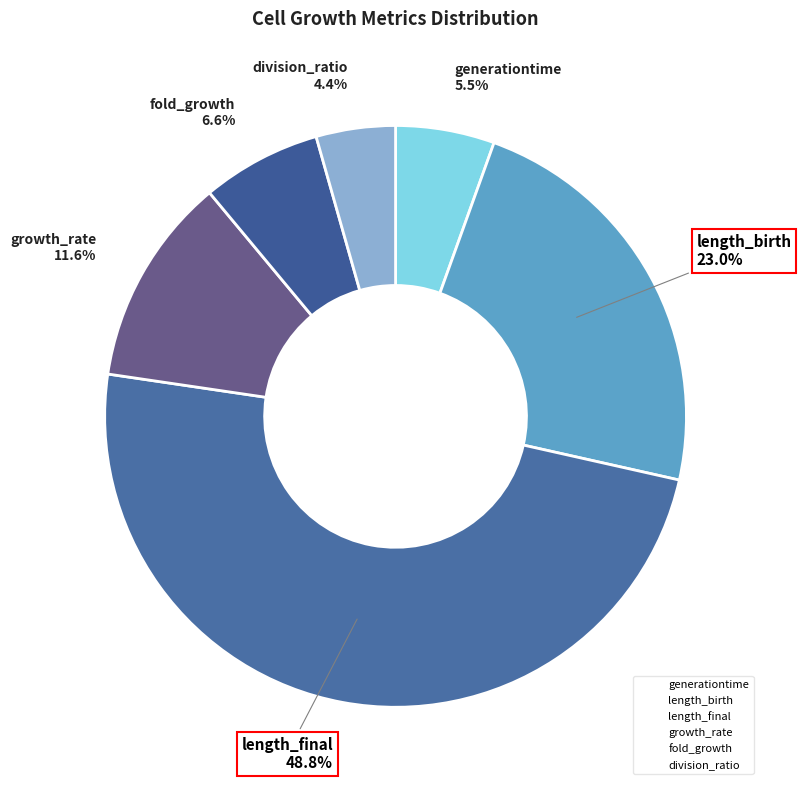

To the nearest percent, what portion does division_ratio represent?

4%